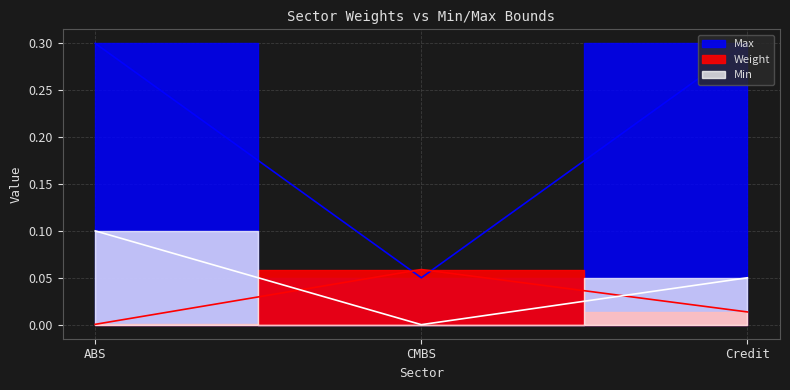

At which label is Min closest to 0?

CMBS